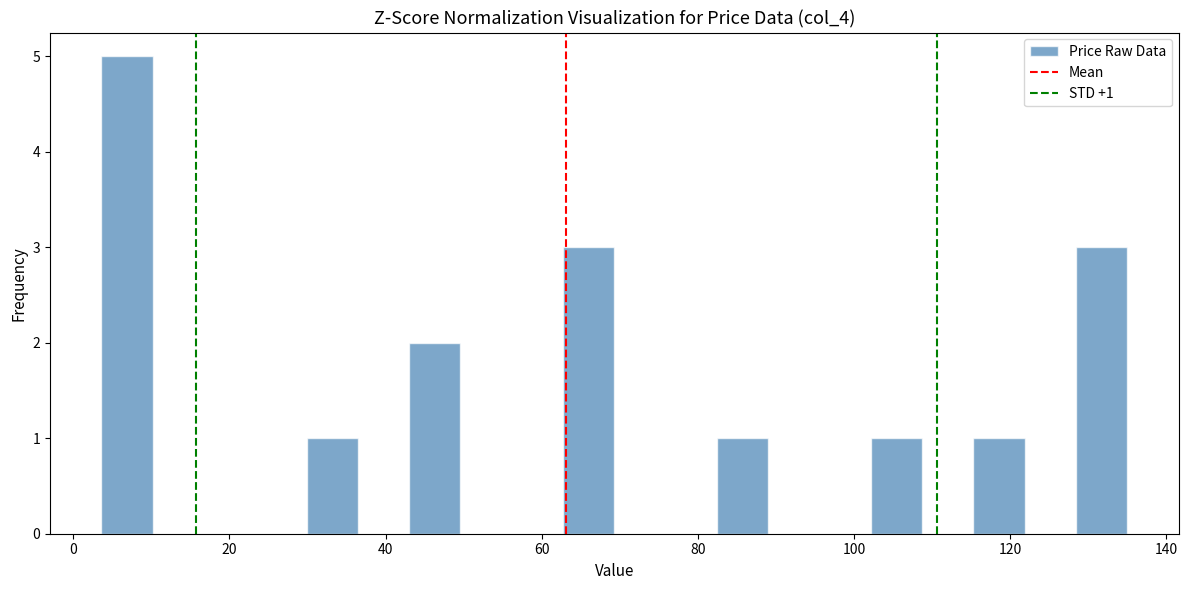

Around what value on the x-axis is the tallest bar? Give the approximate position of its centre, as read against the axis.

6